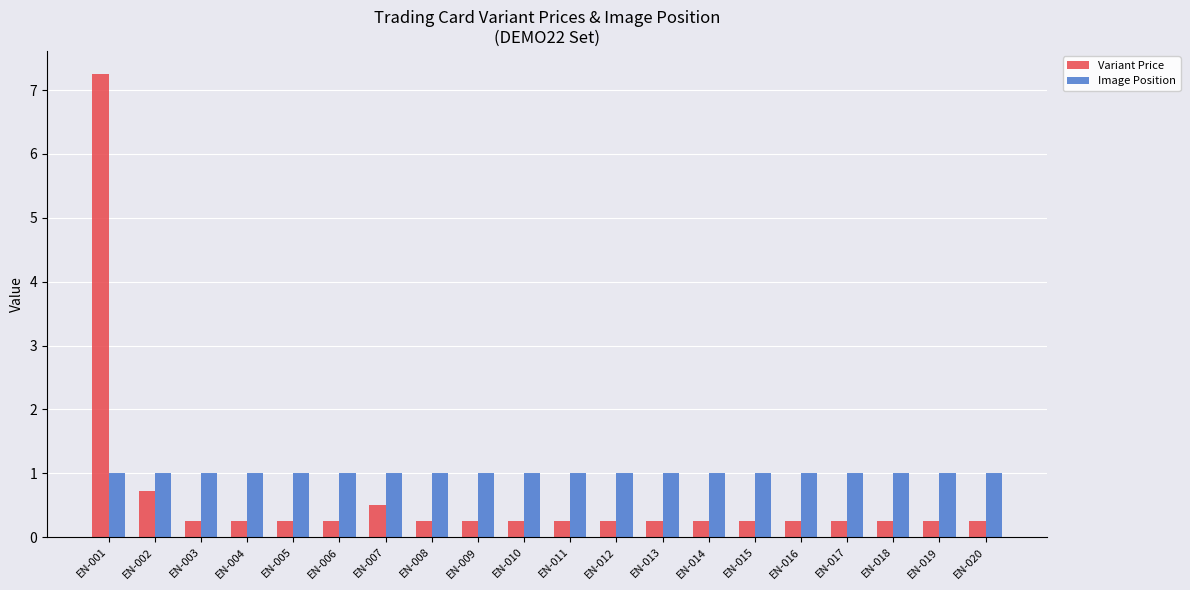

List the series in order of their peak value, highest first.

Variant Price, Image Position